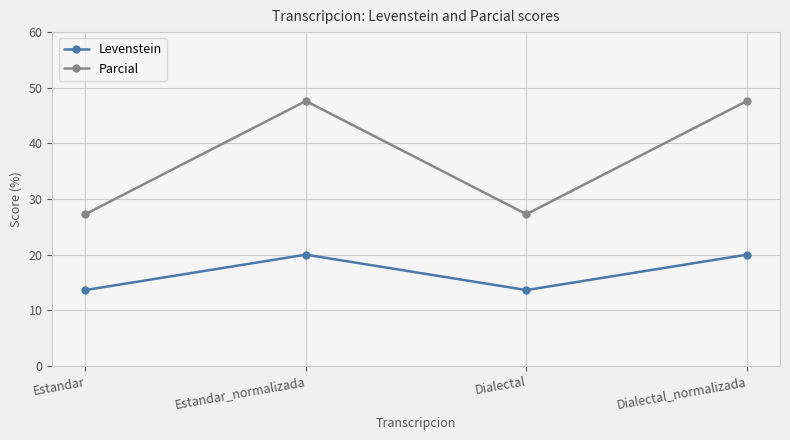

What is the greatest value displayed?

47.6